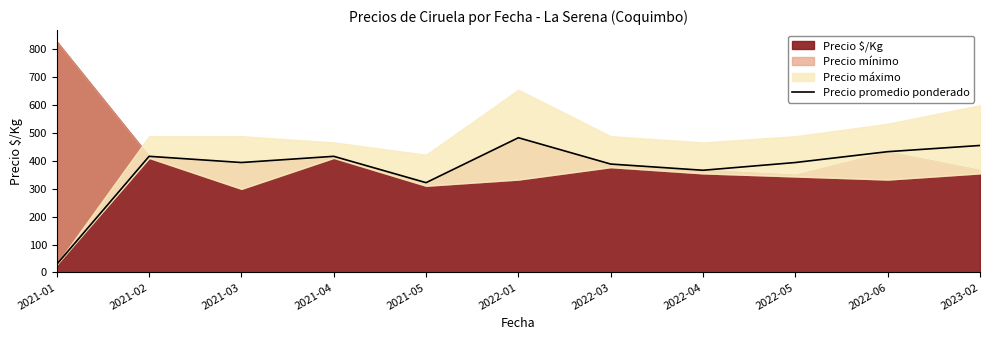

What is the sum of all values?

4101.7